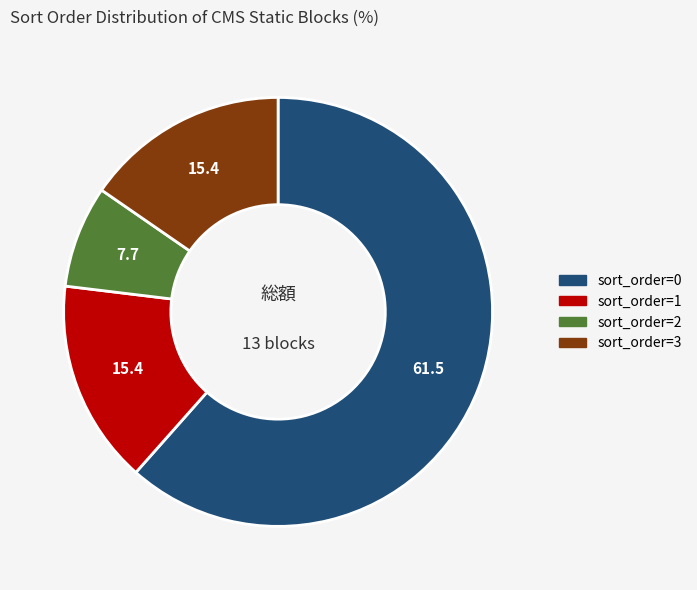

Which category has the smallest portion of the pie?

sort_order=2